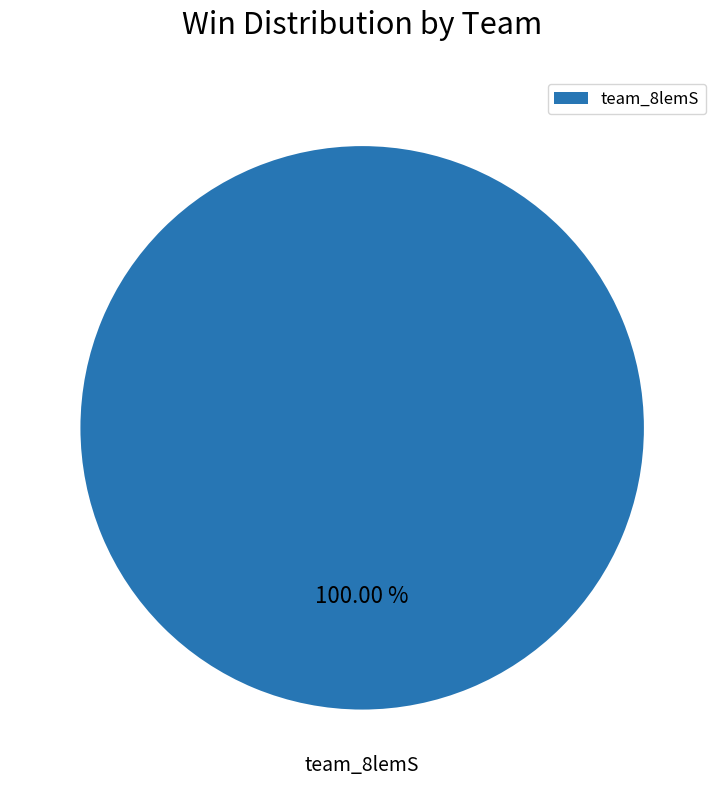

Which category accounts for the majority?

team_8lemS